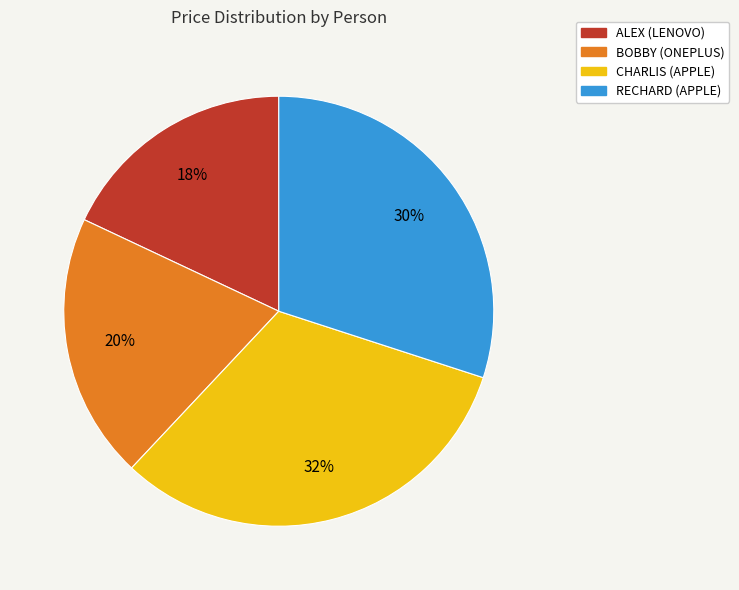

How many segments does this pie chart have?

4